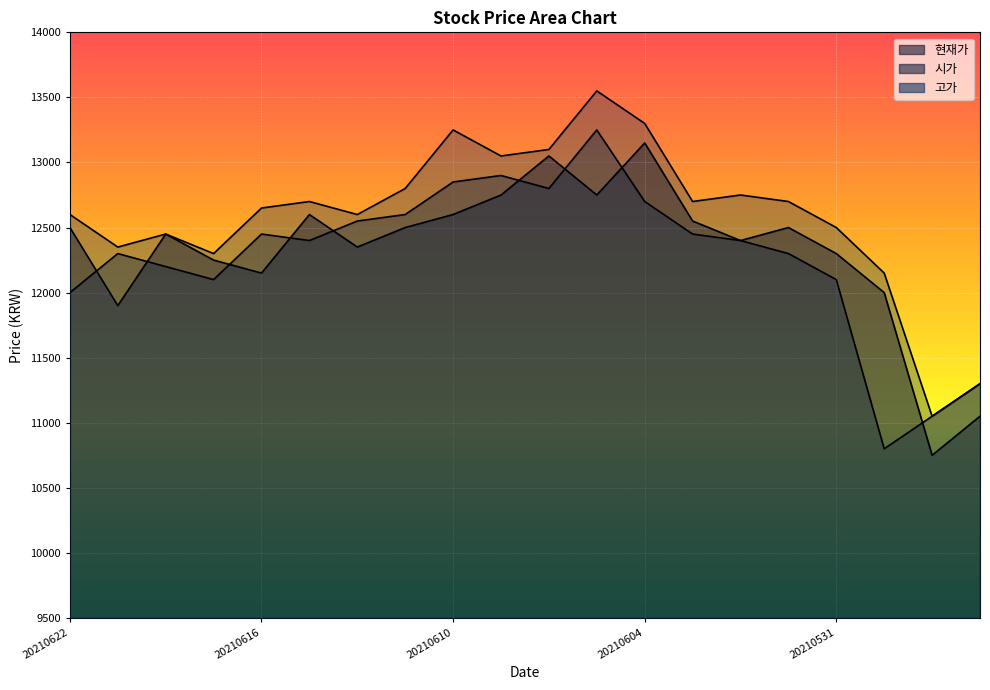

What are all the series names shown in the legend?

현재가, 시가, 고가